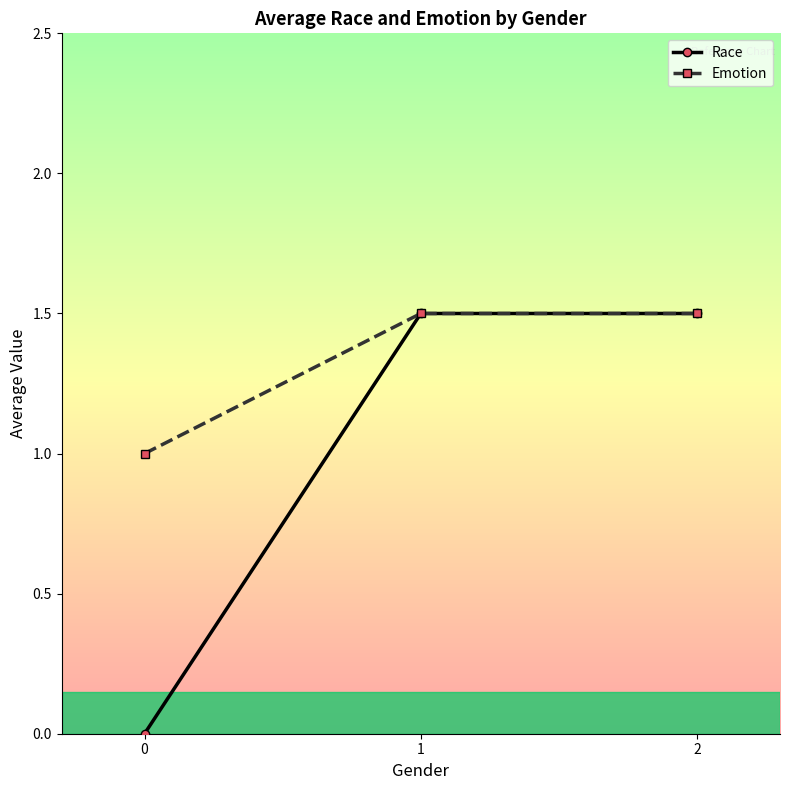

What are all the series names shown in the legend?

Race, Emotion